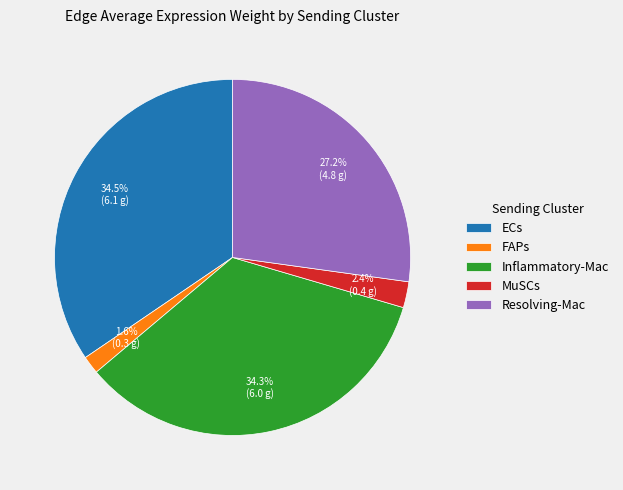

How many slices are in this pie chart?

5